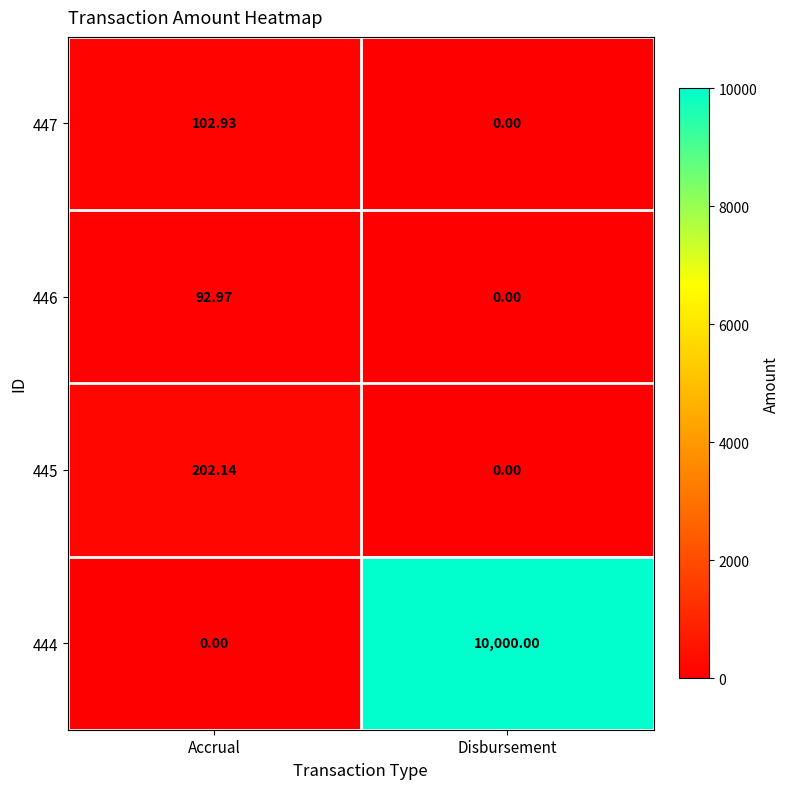

Which category has the lowest value in the 447 series?

Disbursement